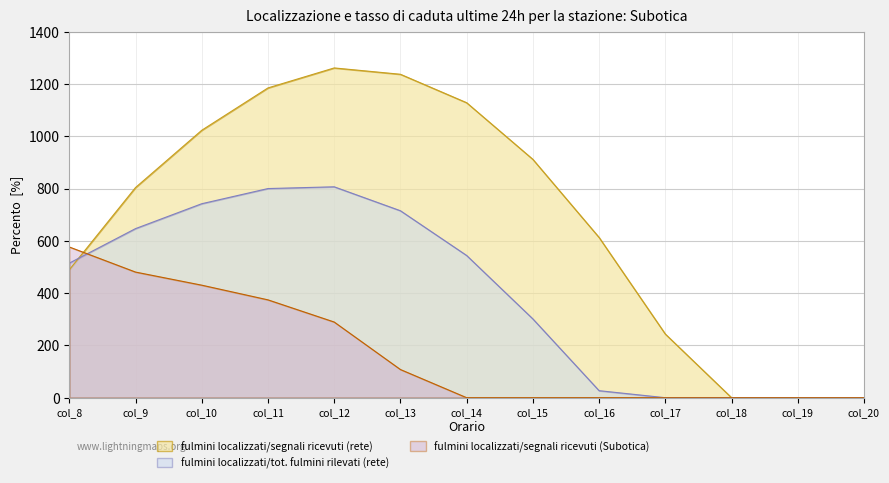

How many lines are shown in the chart?

3